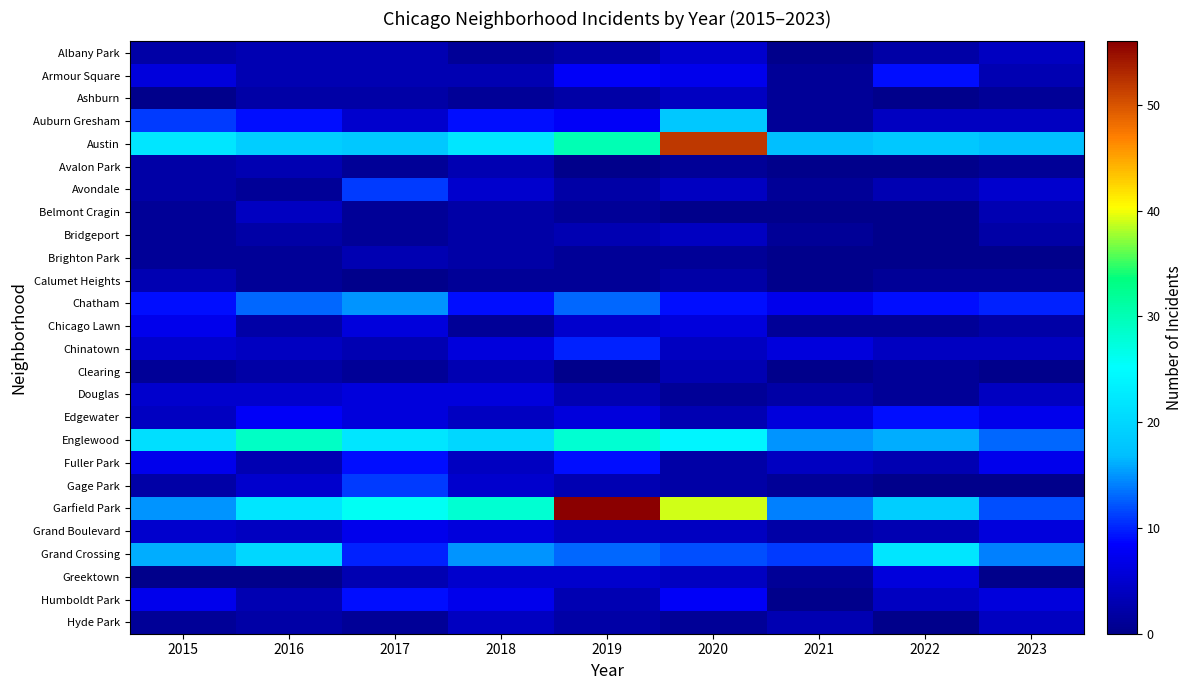

Reading left to right, what are all the values shown in this chart?

Albany Park: 2015=2	2016=3	2017=3	2018=1	2019=2	2020=5	2021=0	2022=2	2023=4
Armour Square: 2015=6	2016=3	2017=3	2018=3	2019=8	2020=7	2021=1	2022=9	2023=3
Ashburn: 2015=0	2016=2	2017=2	2018=1	2019=2	2020=4	2021=1	2022=0	2023=1
Auburn Gresham: 2015=11	2016=9	2017=5	2018=9	2019=8	2020=18	2021=1	2022=4	2023=4
Austin: 2015=22	2016=19	2017=18	2018=22	2019=30	2020=52	2021=17	2022=18	2023=17
Avalon Park: 2015=2	2016=3	2017=1	2018=3	2019=0	2020=1	2021=0	2022=0	2023=1
Avondale: 2015=2	2016=1	2017=11	2018=5	2019=2	2020=4	2021=1	2022=3	2023=5
Belmont Cragin: 2015=1	2016=4	2017=1	2018=2	2019=1	2020=0	2021=0	2022=0	2023=3
Bridgeport: 2015=1	2016=2	2017=1	2018=2	2019=3	2020=4	2021=1	2022=0	2023=2
Brighton Park: 2015=1	2016=1	2017=3	2018=2	2019=1	2020=1	2021=0	2022=0	2023=0
Calumet Heights: 2015=3	2016=1	2017=0	2018=1	2019=1	2020=2	2021=0	2022=1	2023=1
Chatham: 2015=9	2016=13	2017=15	2018=9	2019=13	2020=9	2021=7	2022=9	2023=10
Chicago Lawn: 2015=7	2016=2	2017=6	2018=1	2019=5	2020=6	2021=1	2022=1	2023=2
Chinatown: 2015=5	2016=4	2017=3	2018=6	2019=10	2020=4	2021=6	2022=4	2023=4
Clearing: 2015=1	2016=2	2017=1	2018=3	2019=0	2020=3	2021=0	2022=1	2023=0
Douglas: 2015=5	2016=5	2017=6	2018=6	2019=3	2020=1	2021=2	2022=1	2023=4
Edgewater: 2015=4	2016=8	2017=6	2018=4	2019=6	2020=3	2021=6	2022=9	2023=7
Englewood: 2015=21	2016=29	2017=22	2018=20	2019=28	2020=24	2021=15	2022=16	2023=13
Fuller Park: 2015=7	2016=3	2017=9	2018=4	2019=9	2020=2	2021=4	2022=3	2023=7
Gage Park: 2015=2	2016=5	2017=11	2018=5	2019=3	2020=2	2021=1	2022=0	2023=0
Garfield Park: 2015=15	2016=22	2017=26	2018=28	2019=56	2020=39	2021=14	2022=19	2023=12
Grand Boulevard: 2015=5	2016=4	2017=7	2018=6	2019=4	2020=4	2021=2	2022=3	2023=6
Grand Crossing: 2015=16	2016=20	2017=10	2018=15	2019=13	2020=12	2021=11	2022=22	2023=14
Greektown: 2015=0	2016=0	2017=3	2018=5	2019=5	2020=4	2021=1	2022=6	2023=0
Humboldt Park: 2015=7	2016=3	2017=9	2018=7	2019=3	2020=8	2021=0	2022=4	2023=6
Hyde Park: 2015=1	2016=2	2017=1	2018=4	2019=2	2020=1	2021=3	2022=0	2023=4